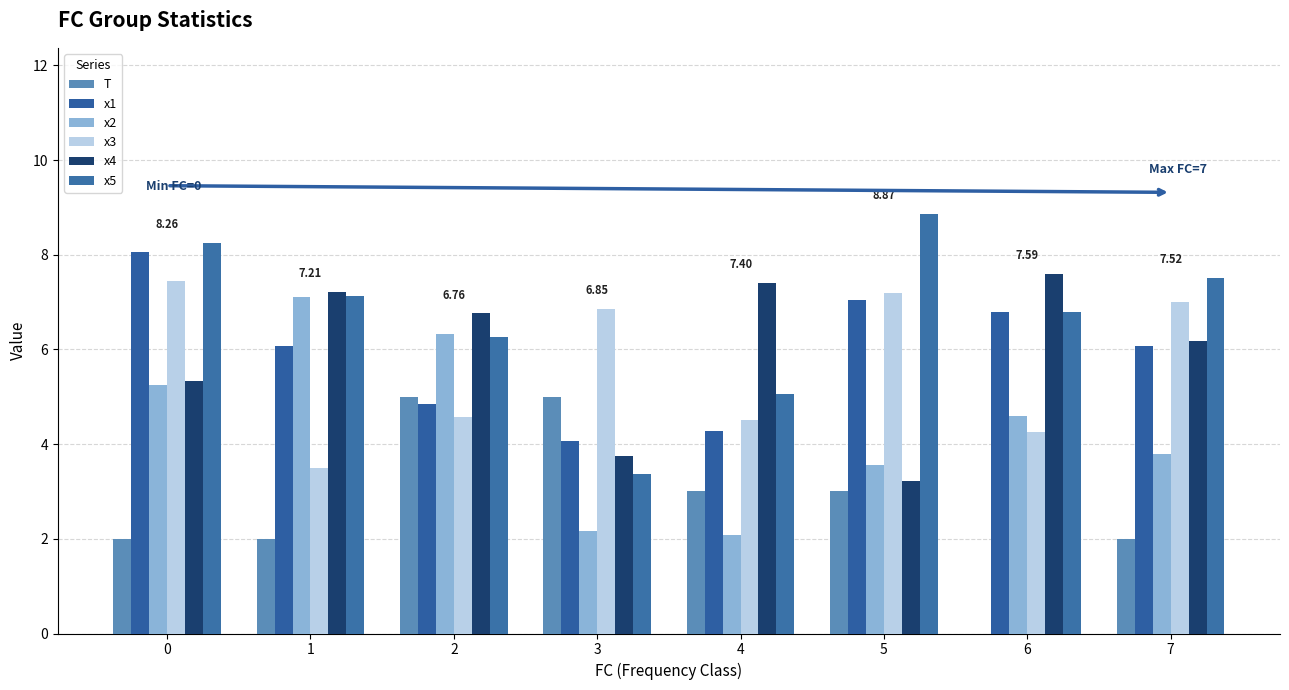

The value of x3 at 6 is 4.3. True or false?

True